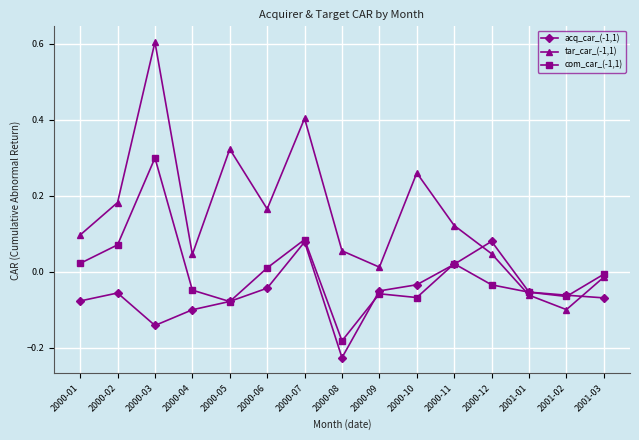

Between which two adjacent categories do tar_car_(-1,1) and com_car_(-1,1) first intersect?

2000-12 and 2001-01